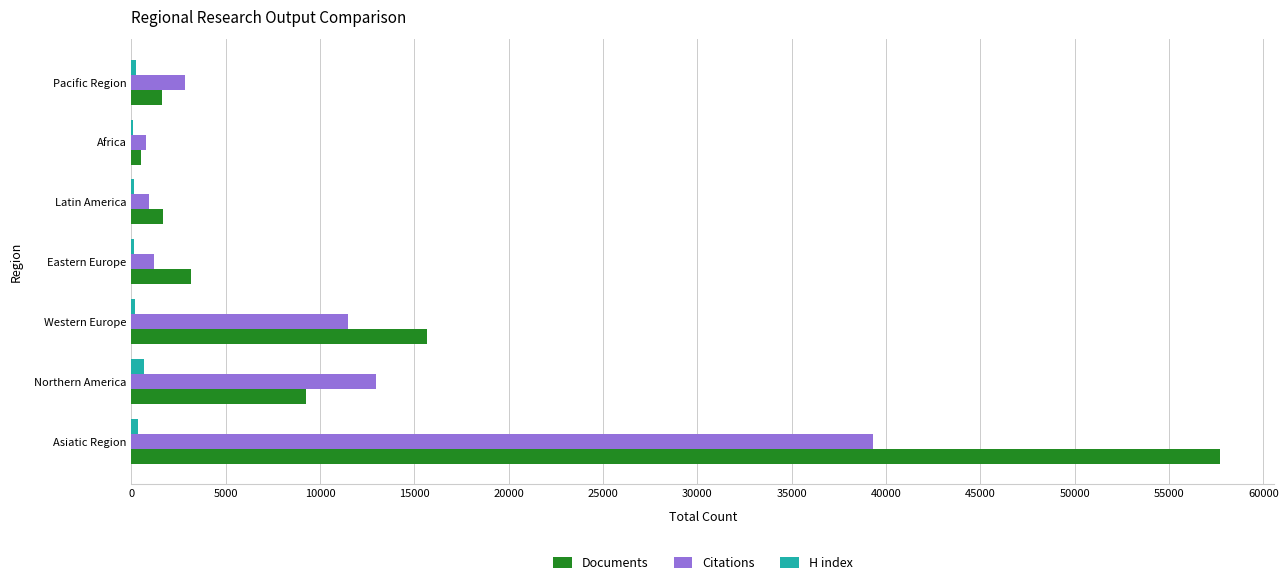

How many data points does each series have?

7